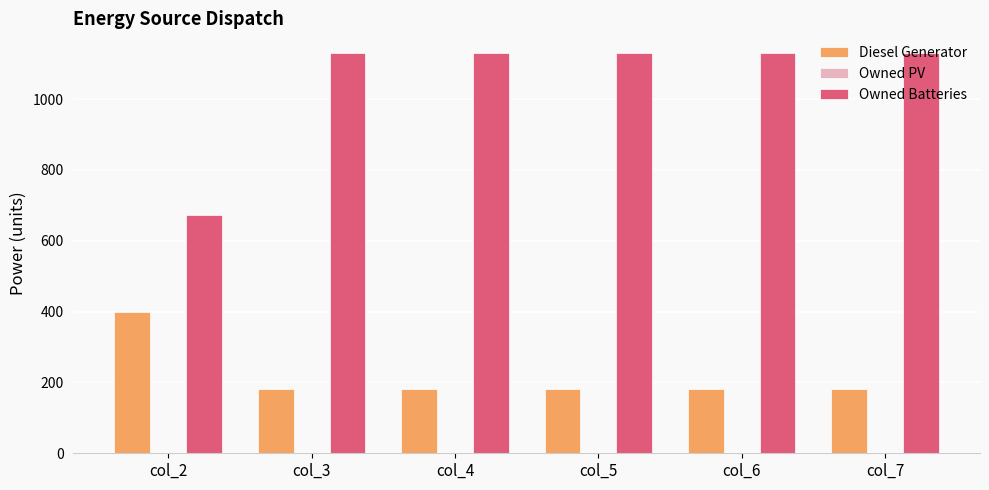

At how many categories does at least one series exceed 794?

5